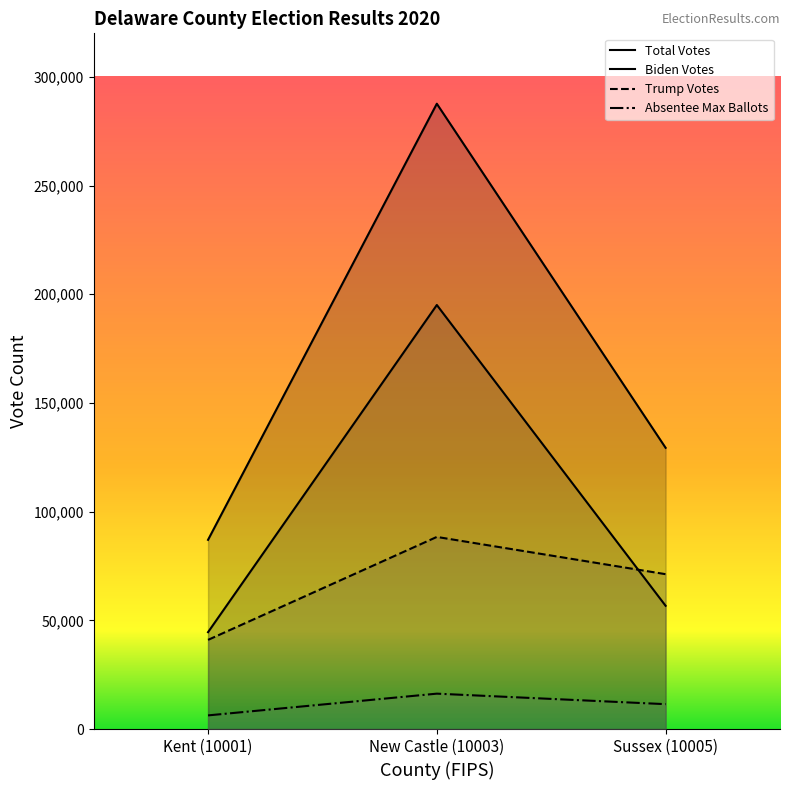

Is the value of Biden Votes at Kent (10001) greater than the value of Total Votes at New Castle (10003)?

No